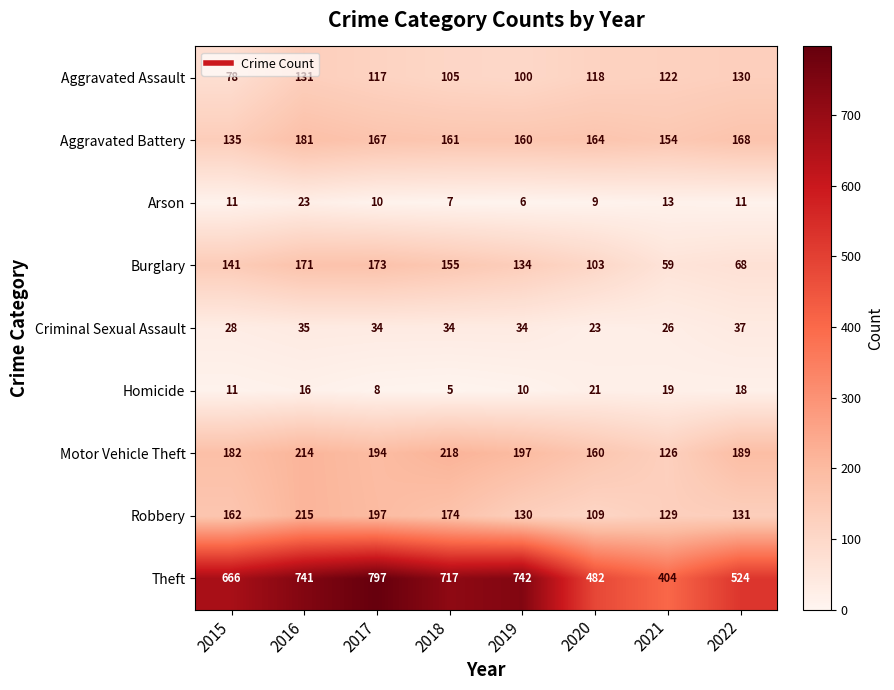

What is the sum of the Burglary values at 2015 and 2021?

200